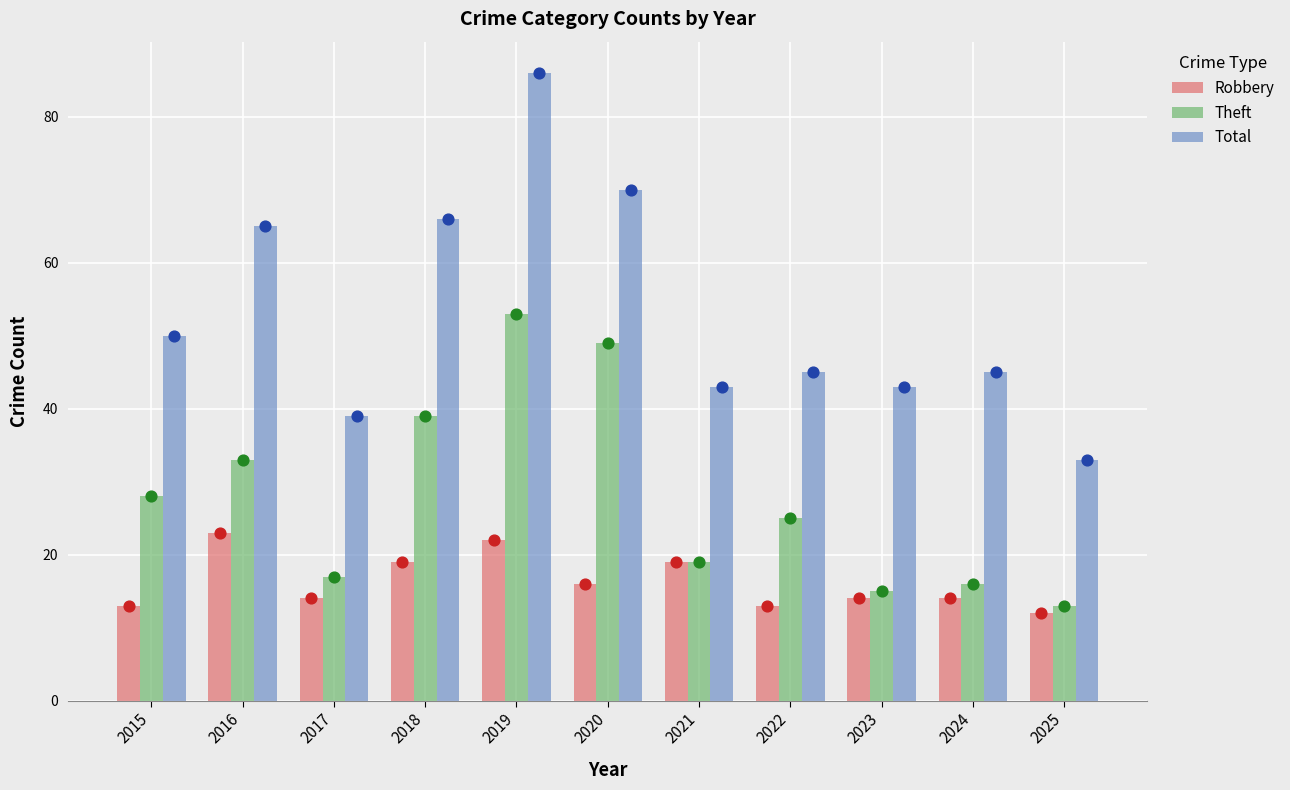

At which category is the sum across all series the highest?

2019